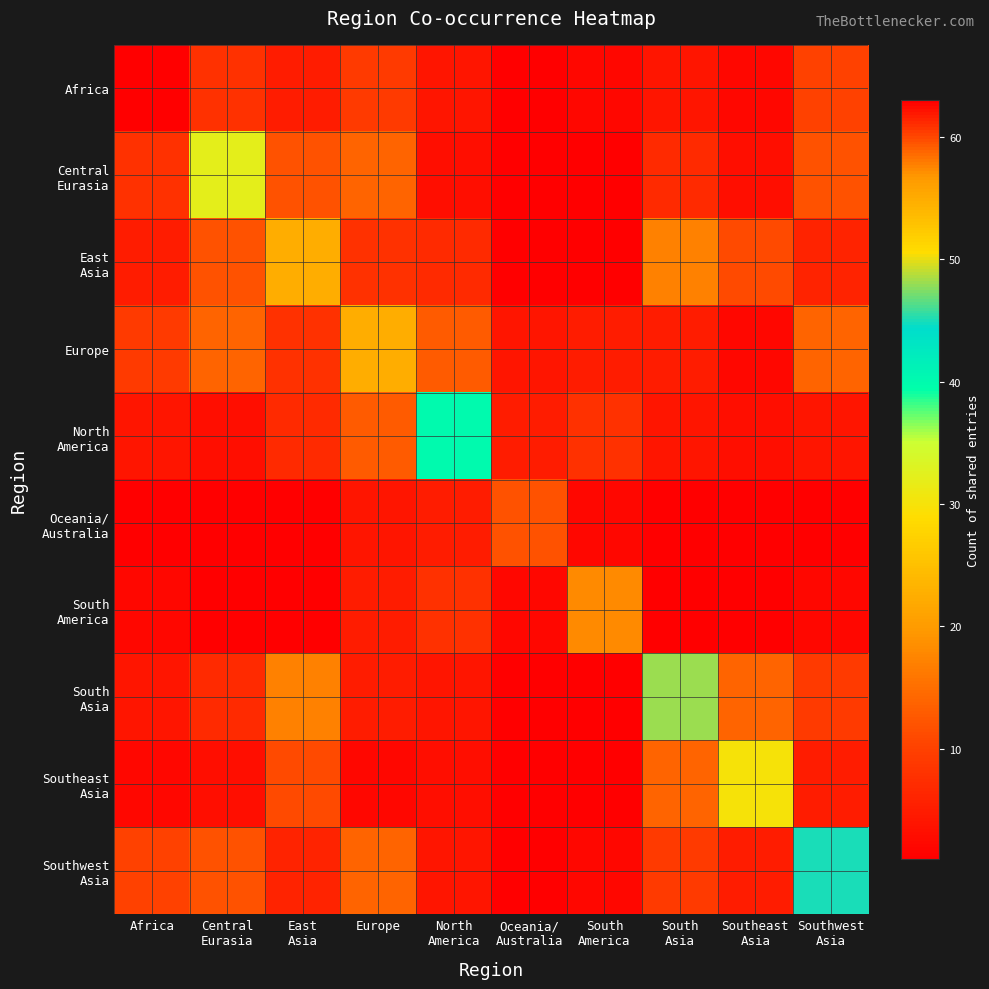

At which category is the sum across all series the highest?

Europe